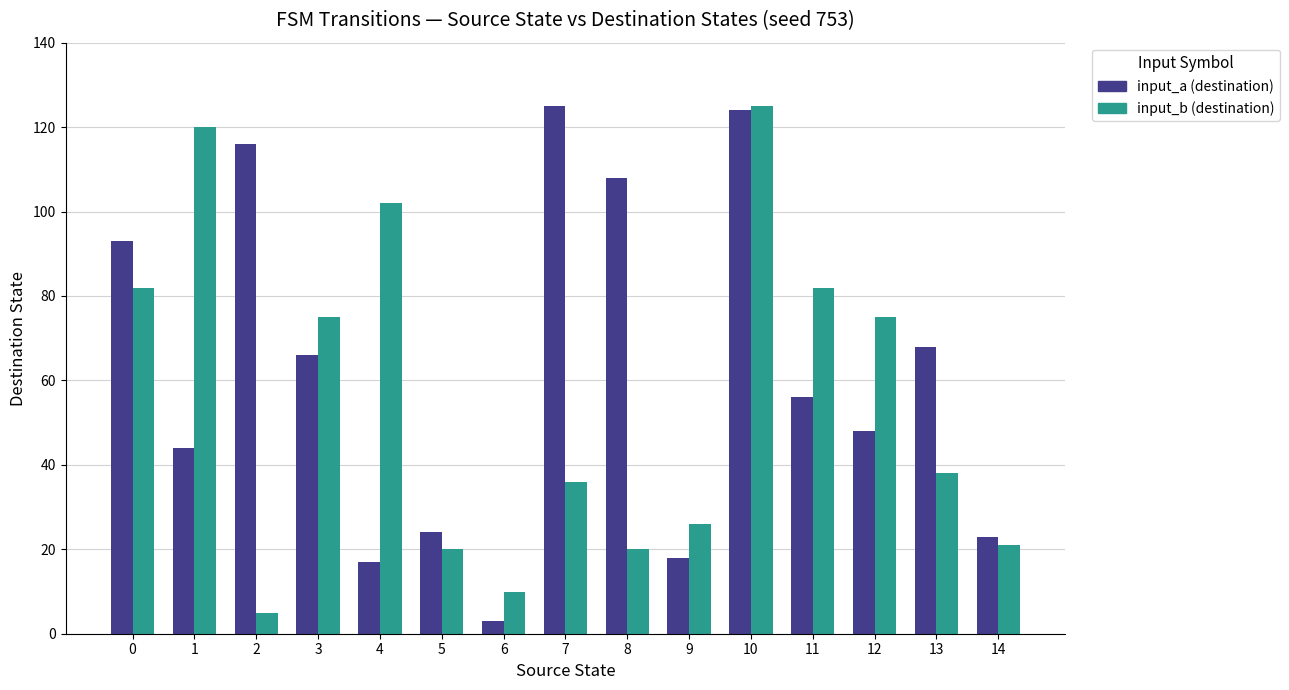

Is it true that input_a (destination) equals 48 at 12?

True